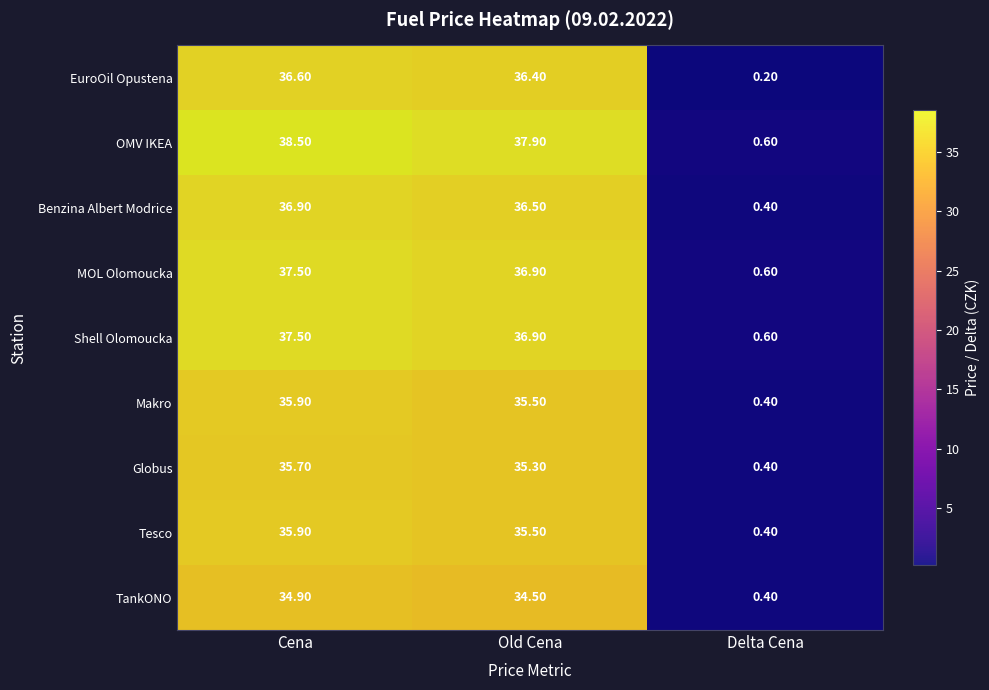

How many series are shown in this chart?

9